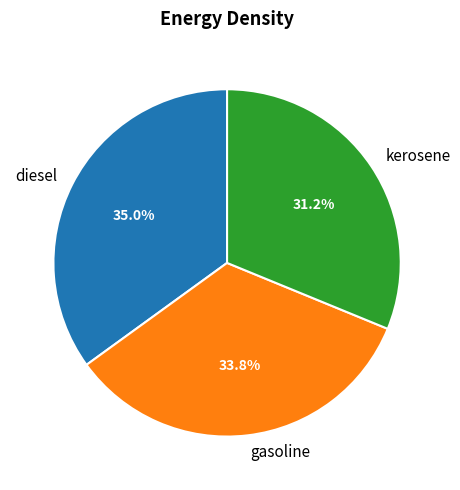

Is there any slice that represents more than half of the pie?

No